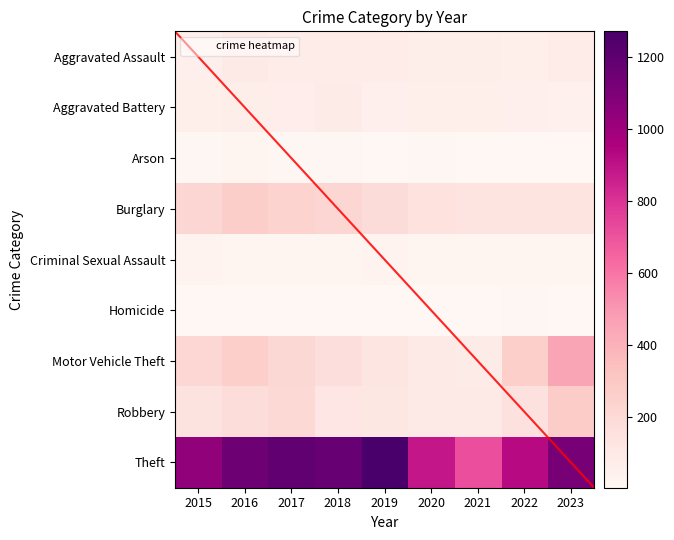

Count the number of categories in the chart.

9